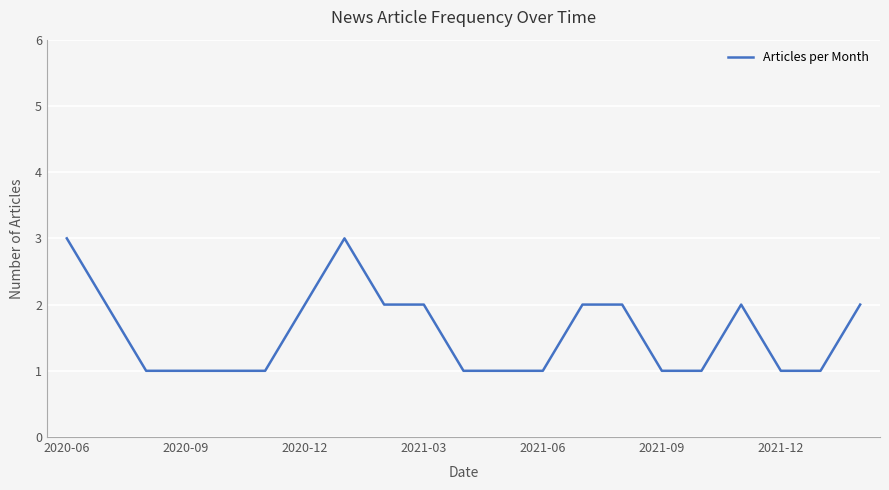

What is the maximum value shown in the chart?

3